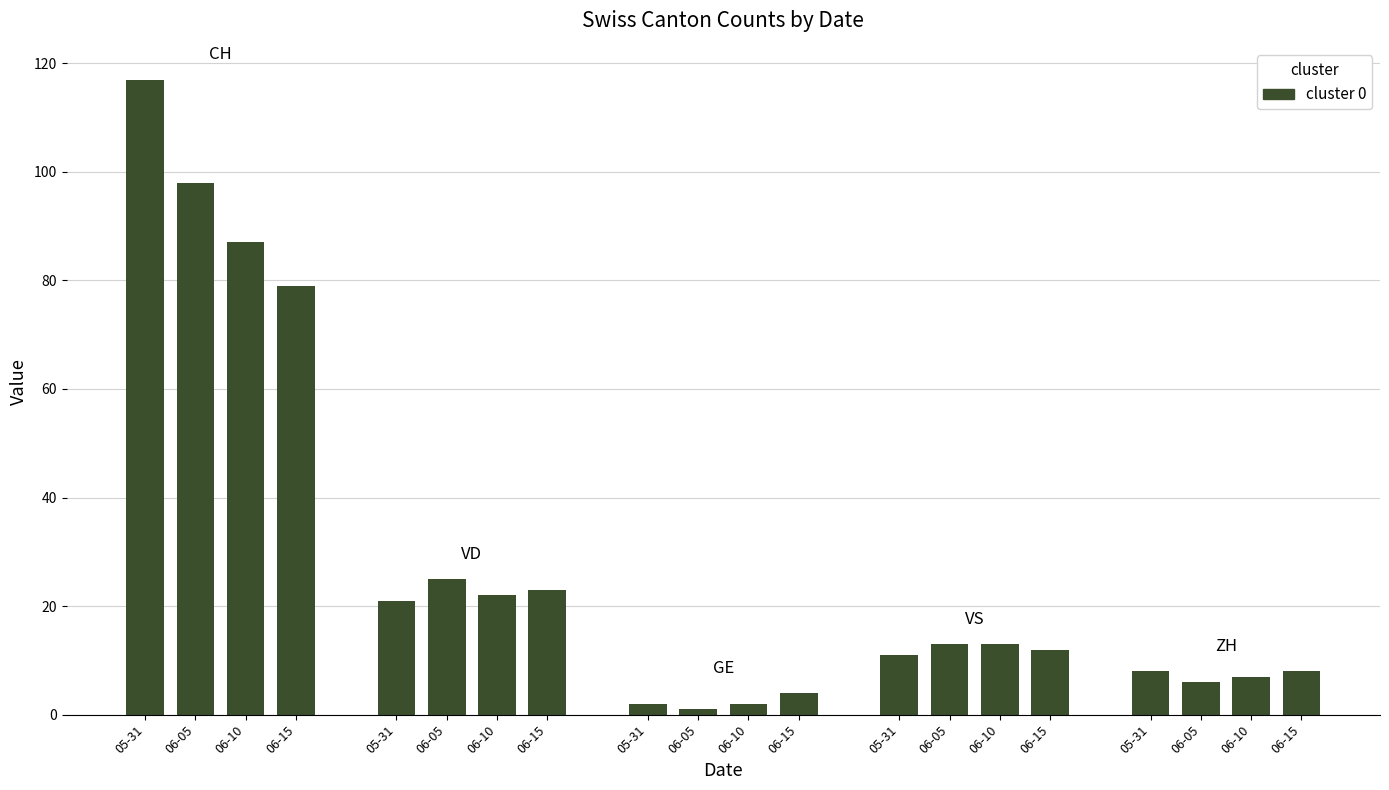

Between 05-31 and 06-05, which series saw the biggest shift?

CH